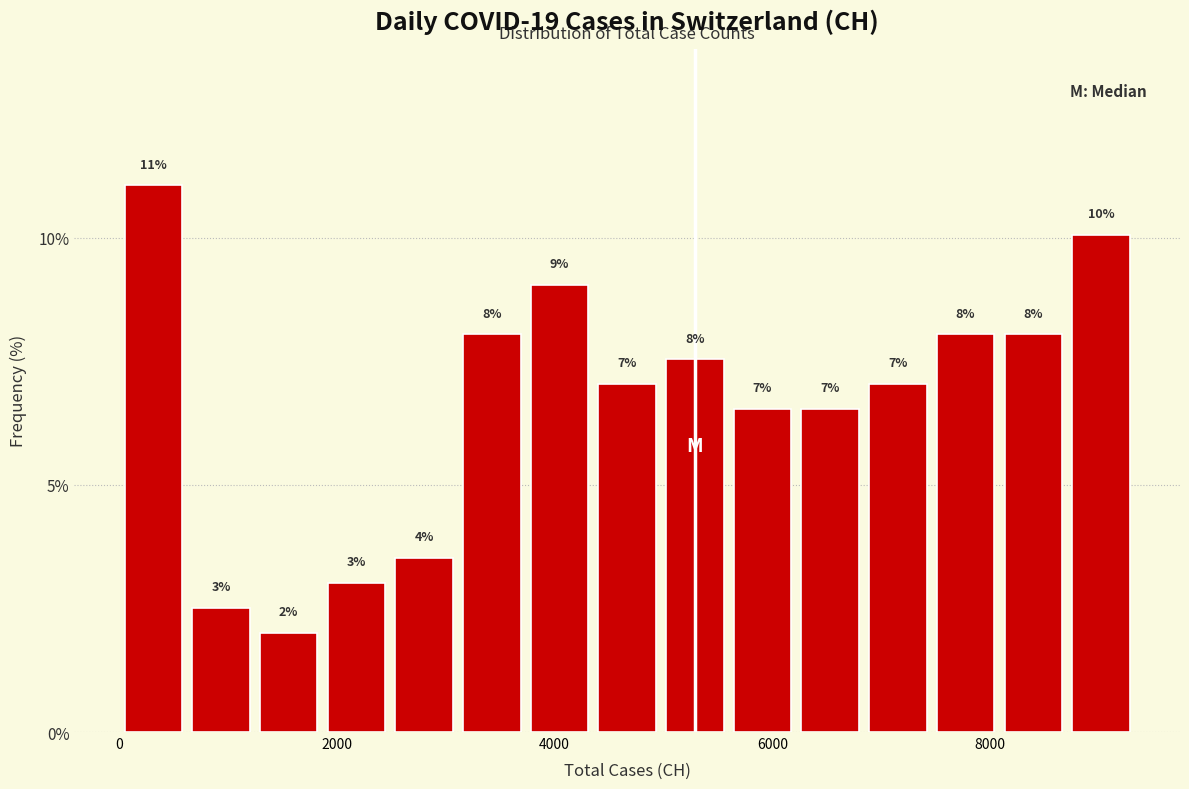

Read against the x-axis, roughly where is the centre of the tallest bar?

400